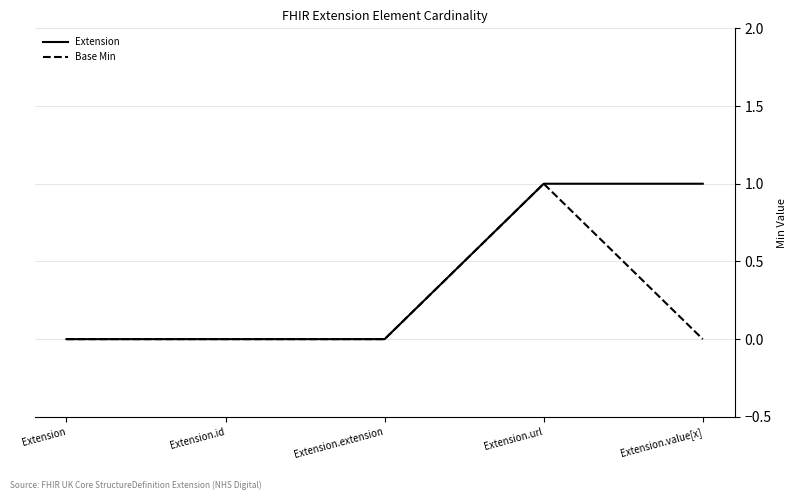

Does the chart have visible grid lines?

Yes